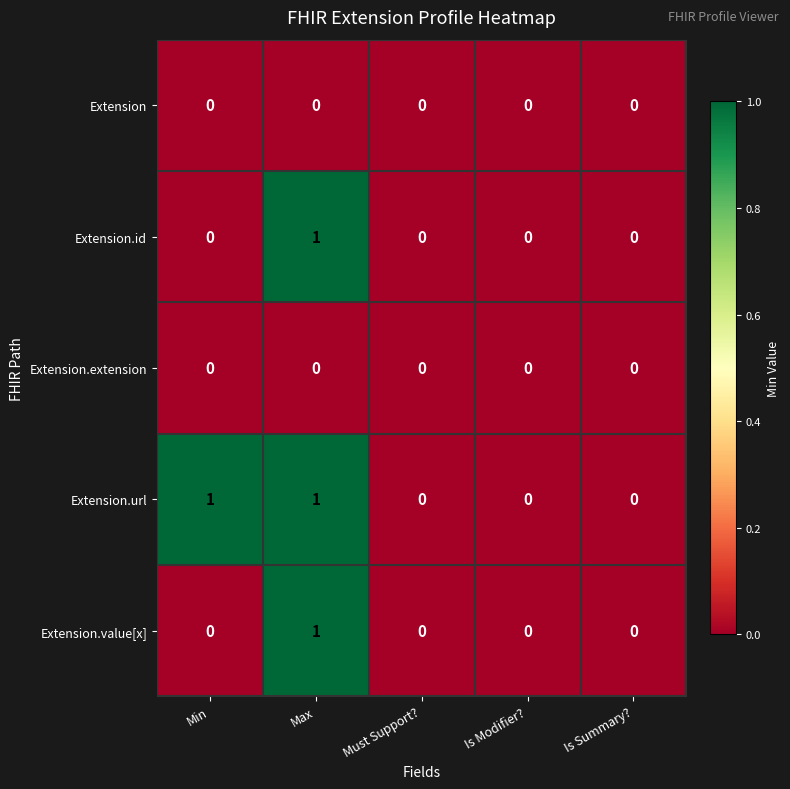

The value of Extension.value[x] at Is Summary? is 0. True or false?

True